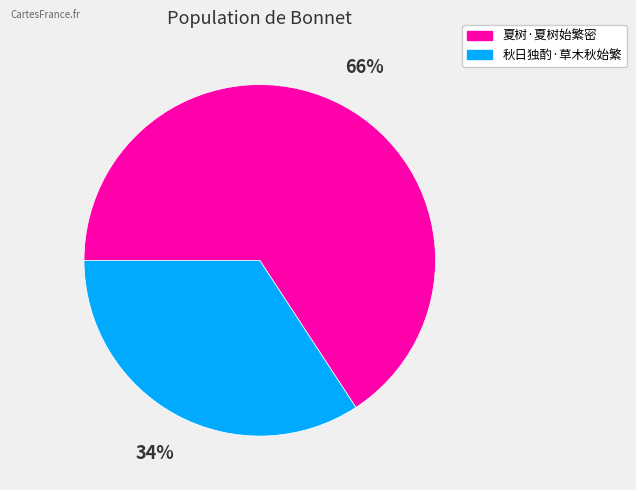

Which slice represents more than half of the pie?

夏树·夏树始繁密